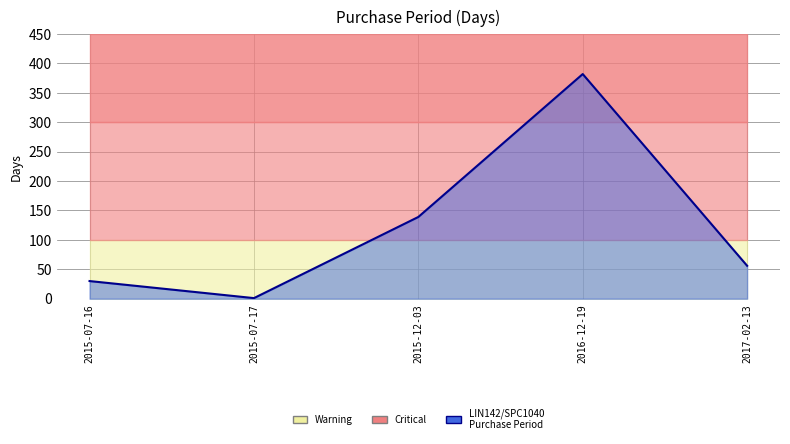

How many points are lower than both their immediate neighbors (excluding endpoints)?

1